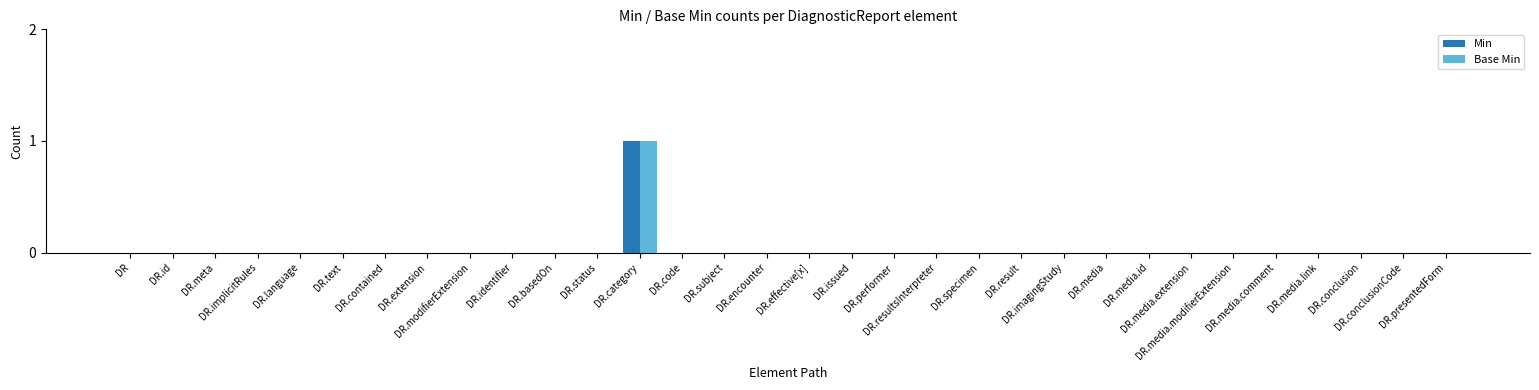

What is the sum of all Base Min values?

1